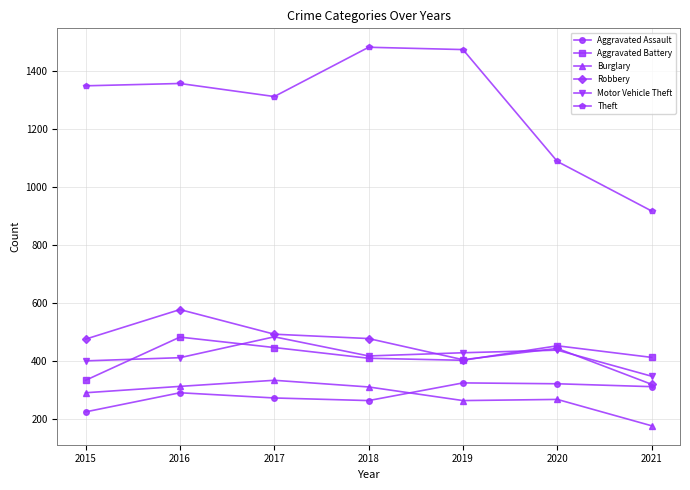

At which category does the chart reach its minimum across all series?

2021